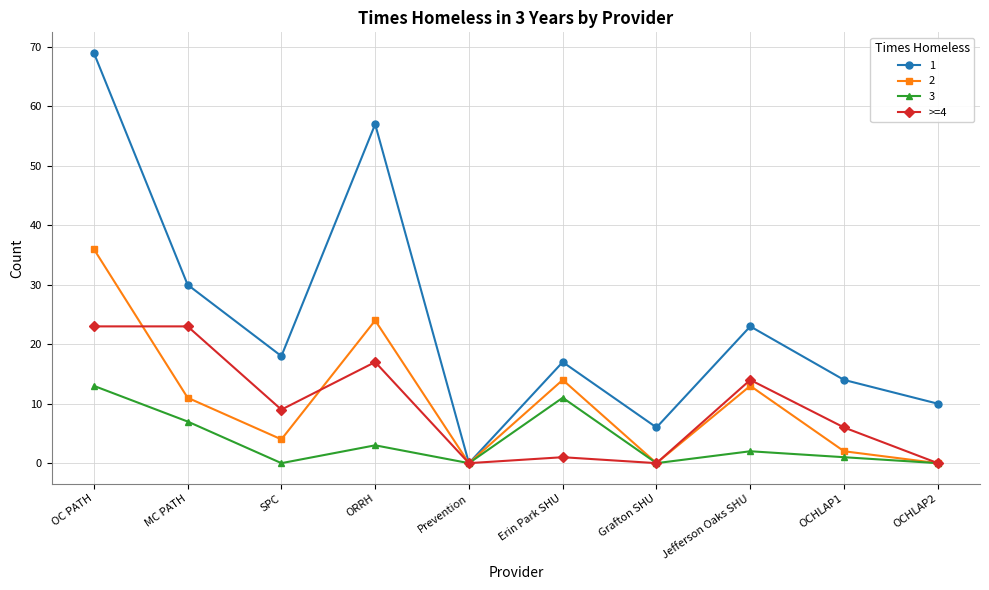

True or false: >=4 has more than 0 interior local peaks.

True